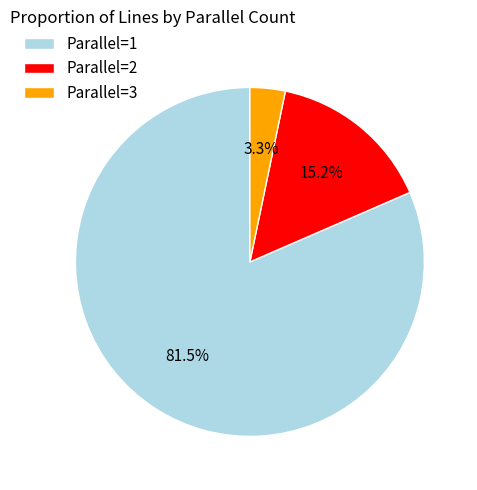

To the nearest percent, what is the difference between the largest and smallest slice percentages?

78%